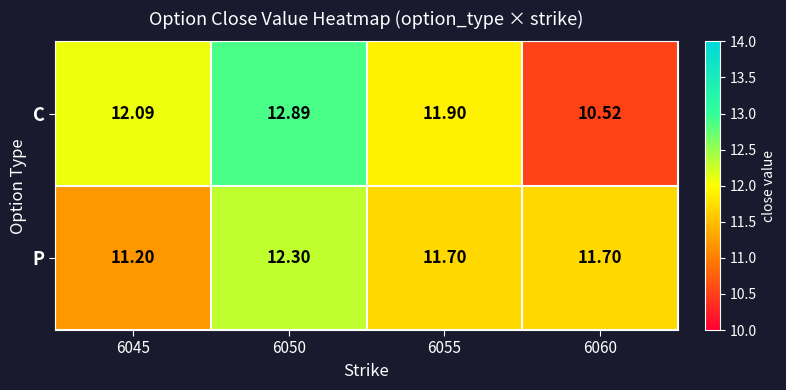

Rank the series by their maximum value, from lowest to highest.

P, C